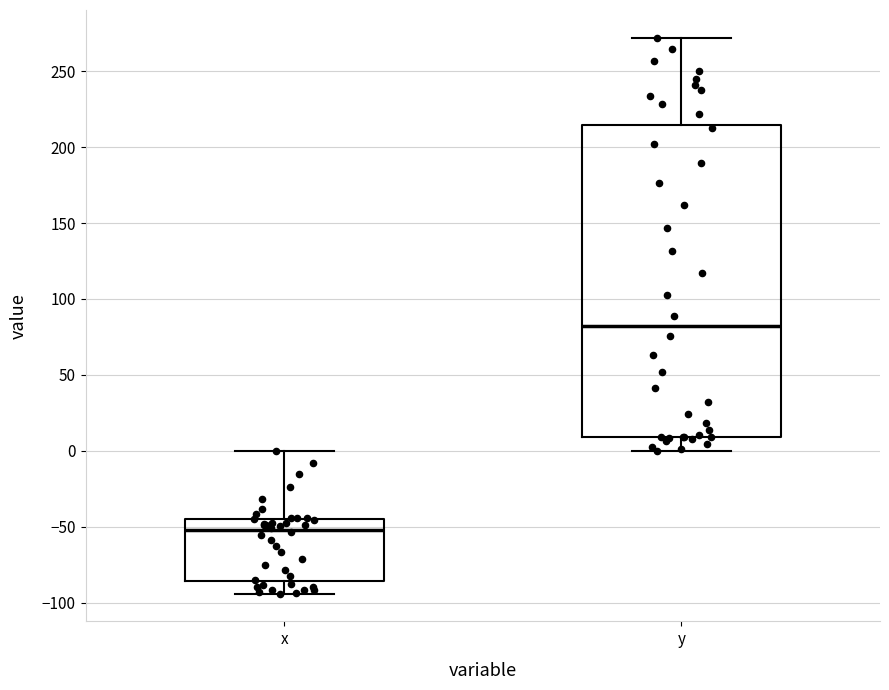

Reading left to right, transcribe this box plot: for each box, give where its median line is, the range the box spans, and where its two whiskers end, as read against the y-axis. The values are not printed on the chart, so give them approximately, as read against the axis.

x: median -50, box -85 to -45, whiskers -95 to 0
y: median 80, box 10 to 215, whiskers 0 to 270